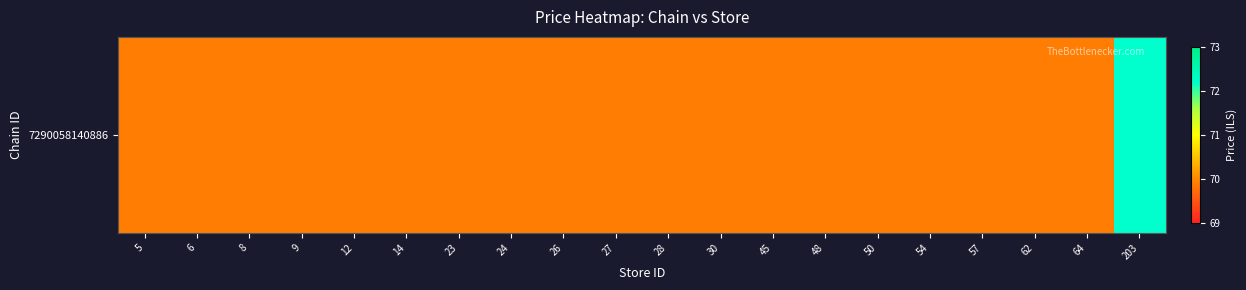

Which has a higher value, 57 or 27?

57